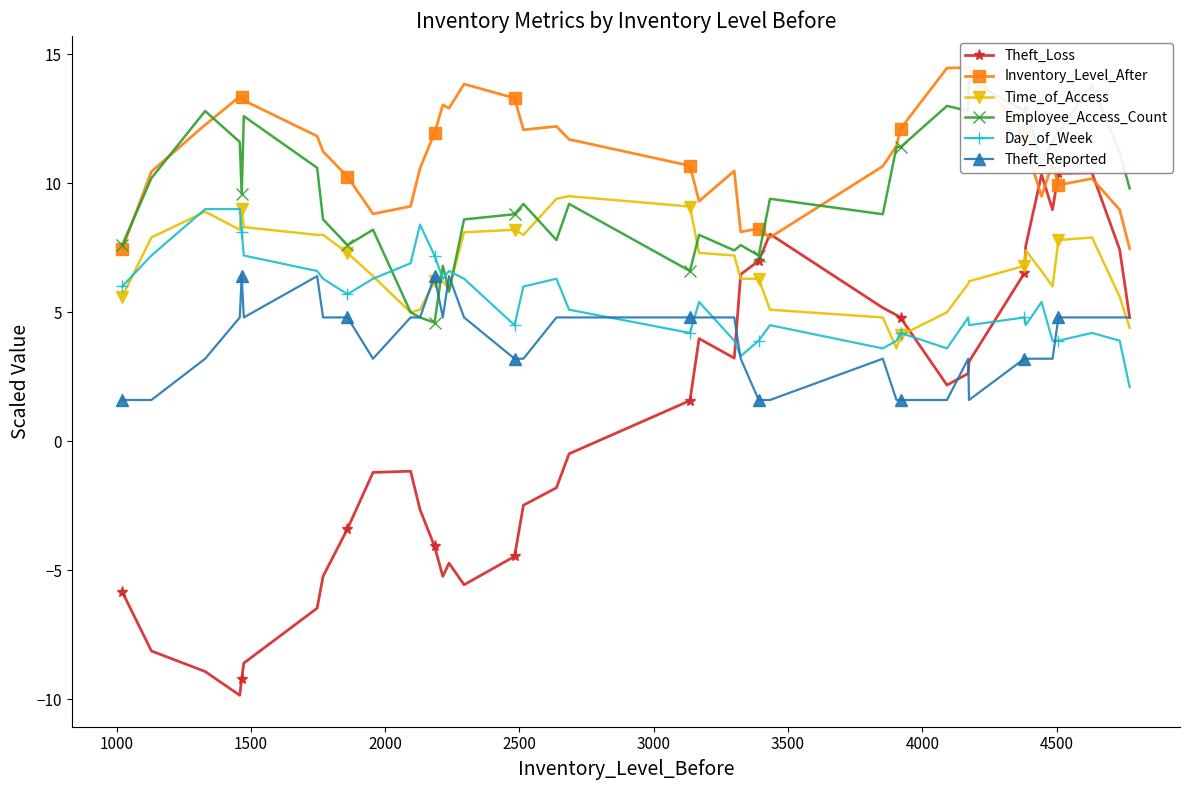

What is the maximum value for Theft_Loss?

10.4